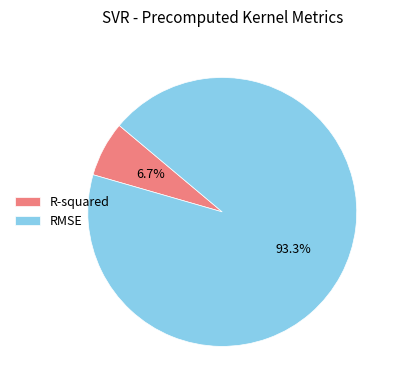

To the nearest percent, what is the difference between the largest and smallest slice percentages?

87%